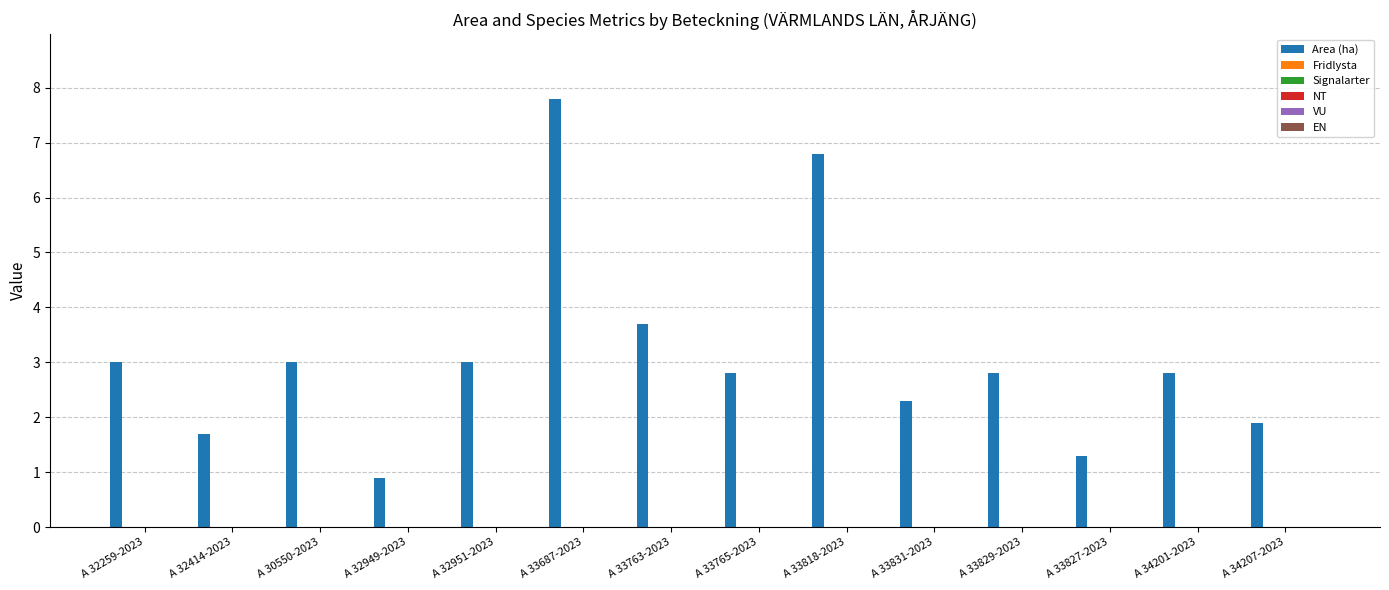

What is the difference between the maximum and minimum values?

6.9